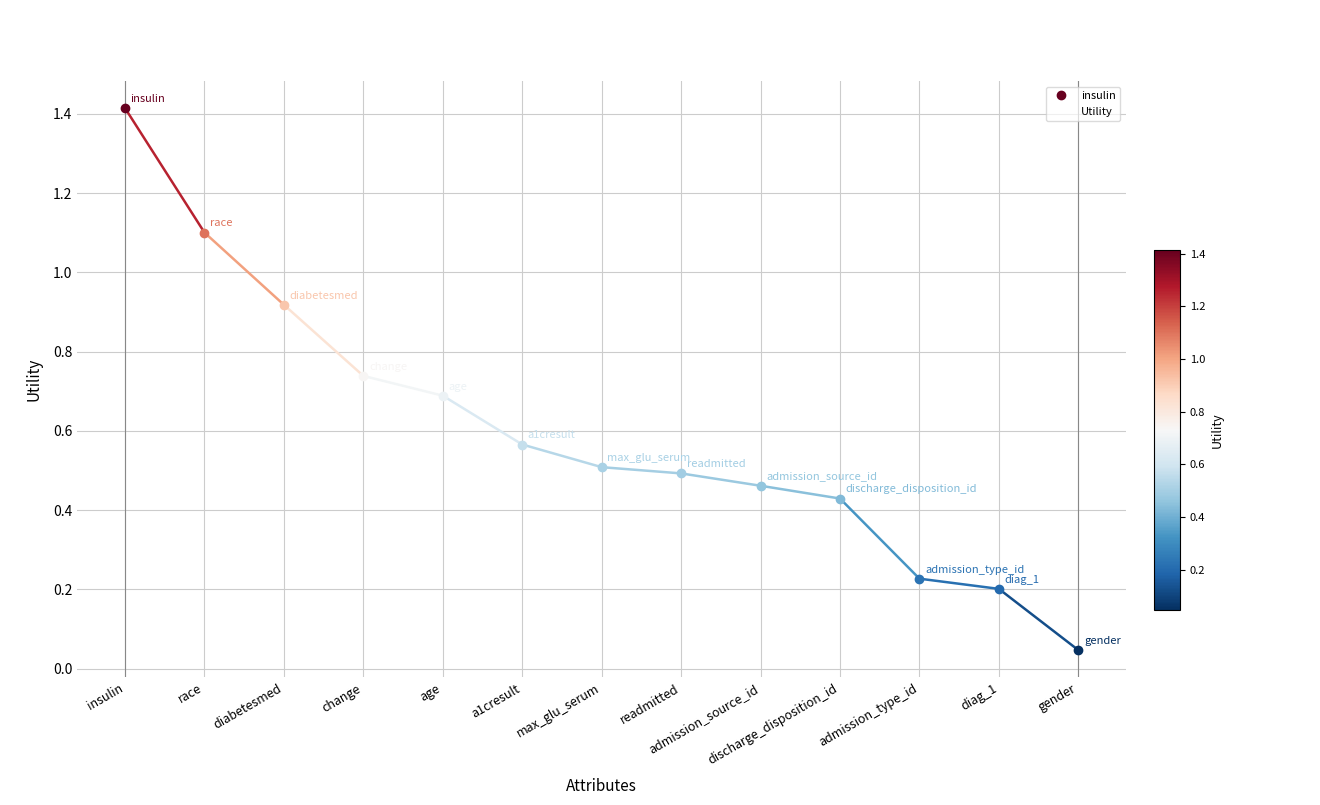

Rank the categories by value from highest to lowest.

insulin, race, diabetesmed, change, age, a1cresult, max_glu_serum, readmitted, admission_source_id, discharge_disposition_id, admission_type_id, diag_1, gender